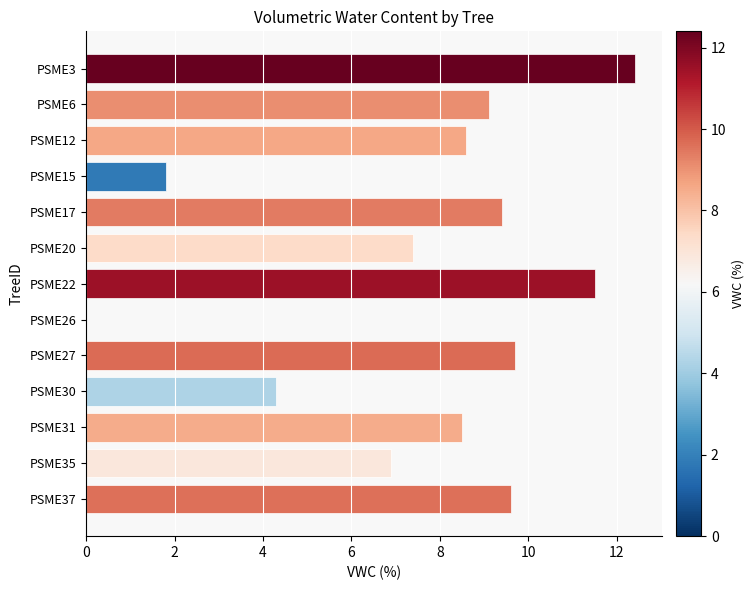

The value at PSME30 is 2.4. True or false?

False